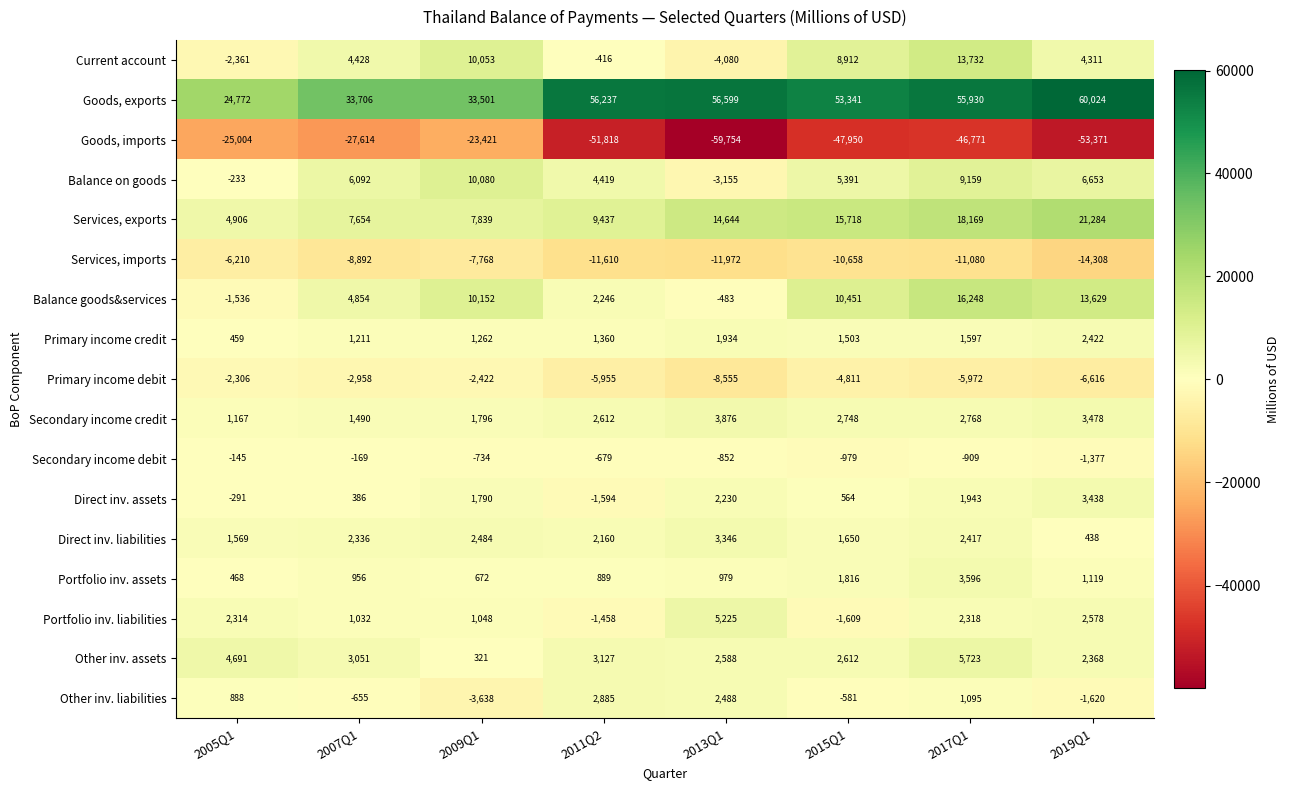

Which series has the widest spread of values?

Goods, imports